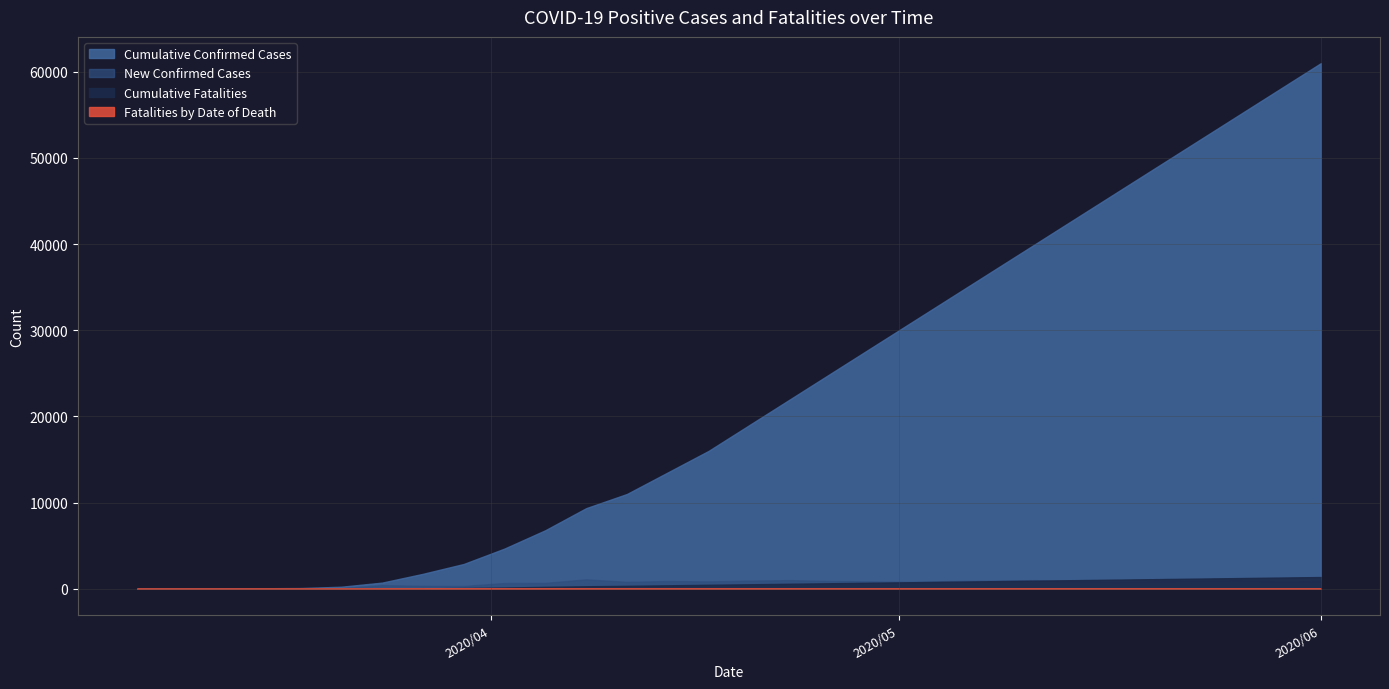

Reading left to right, extract all data points from this chart.

Cumulative Confirmed Cases: 0=5	1=12	2=22	3=56	4=82	5=235	6=712	7=1731	8=2874	9=4665	10=6793	11=9353	12=11000	13=13500	14=16000	15=19000	16=22000	17=25000	18=28000	19=31000	20=34000	21=37000	22=40000	23=43000	24=46000	25=49000	26=52000	27=55000	28=58000	29=61000
New Confirmed Cases: 0=5	1=7	2=0	3=34	4=19	5=60	6=425	7=337	8=322	9=669	10=681	11=1092	12=800	13=900	14=850	15=950	16=1000	17=900	18=850	19=800	20=900	21=950	22=1000	23=850	24=800	25=900	26=950	27=1000	28=850	29=900
Cumulative Fatalities: 0=0	1=0	2=0	3=1	4=6	5=11	6=20	7=46	8=89	9=143	10=223	11=289	12=340	13=400	14=460	15=520	16=580	17=640	18=700	19=760	20=820	21=880	22=940	23=1000	24=1060	25=1120	26=1180	27=1240	28=1300	29=1360
Fatalities by Date of Death: 0=0	1=0	2=0	3=1	4=2	5=2	6=6	7=9	8=20	9=21	10=38	11=25	12=18	13=20	14=22	15=18	16=20	17=18	18=20	19=18	20=18	21=20	22=18	23=18	24=20	25=18	26=18	27=18	28=18	29=18